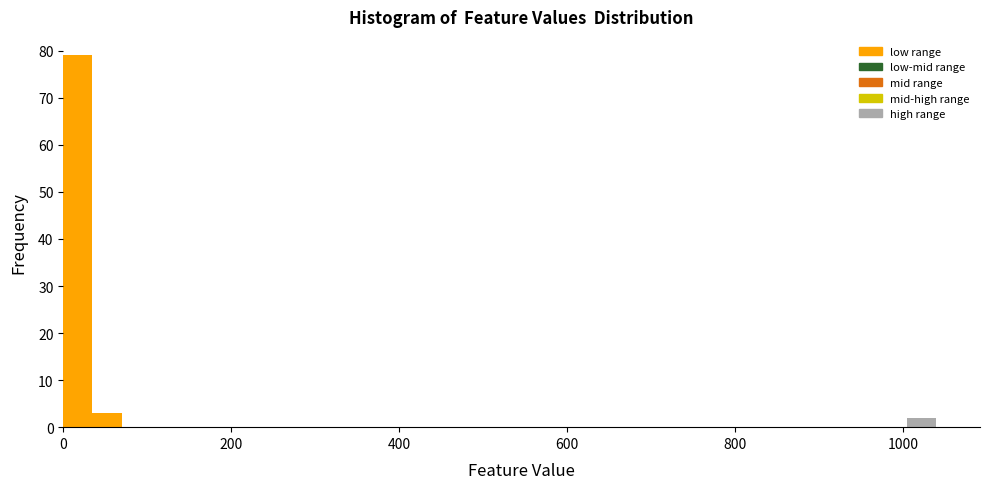

Around what value on the x-axis is the tallest bar? Give the approximate position of its centre, as read against the axis.

20